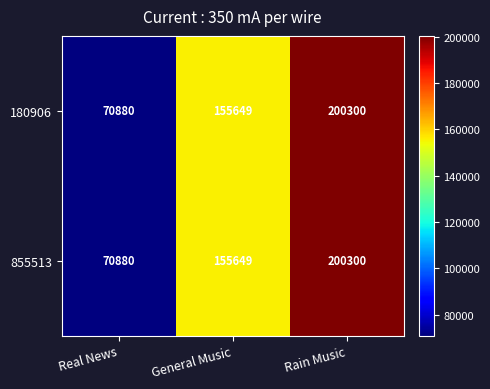

At which label does 180906 reach its minimum?

Real News